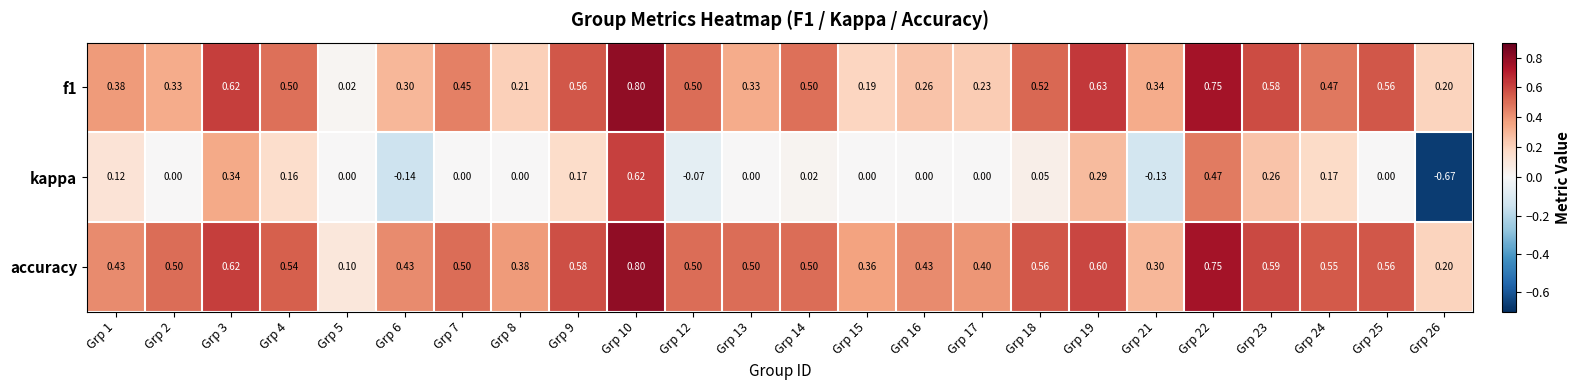

Is the value of f1 at Grp 15 greater than the value of accuracy at Grp 26?

No